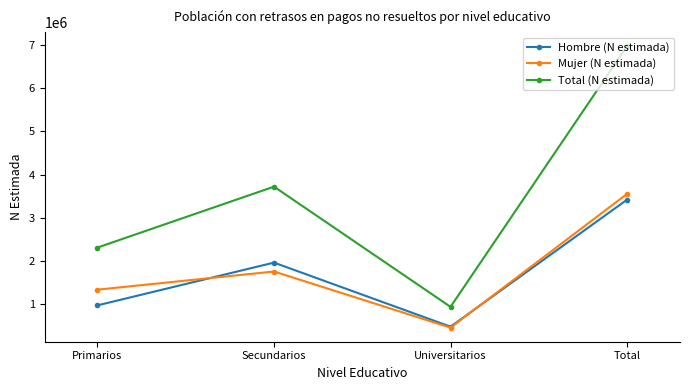

What is the difference between the maximum and minimum values in the Mujer (N estimada) series?

3095599